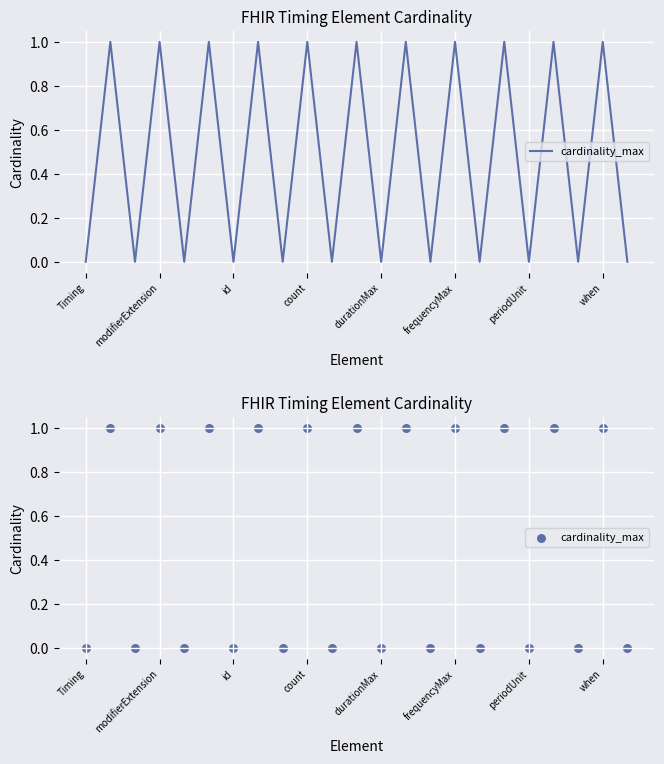

Which has a higher value, 9 or 13?

9